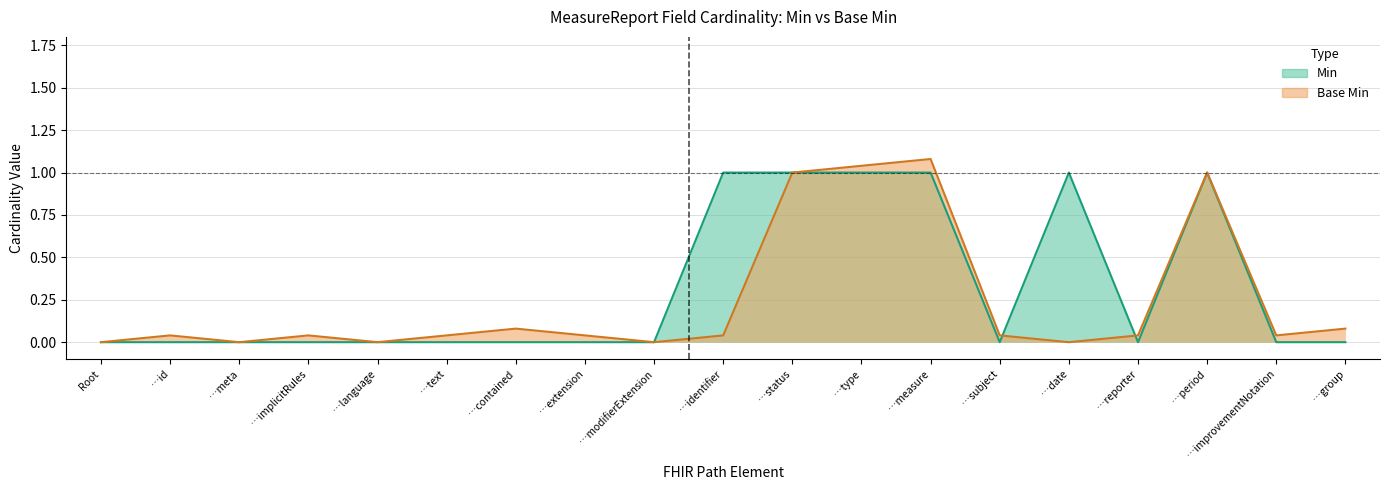

List the series in order of their peak value, lowest first.

Min, Base Min